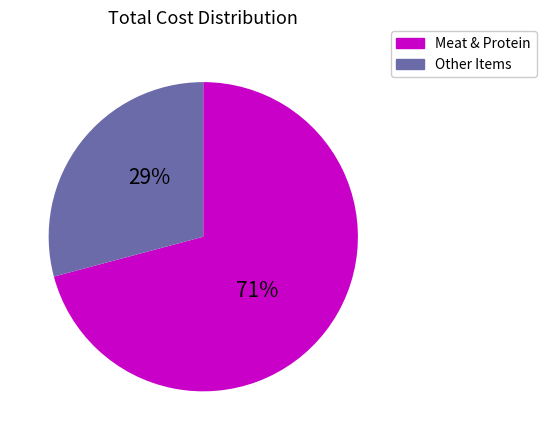

To the nearest percent, what is the difference between the largest and smallest slice percentages?

42%